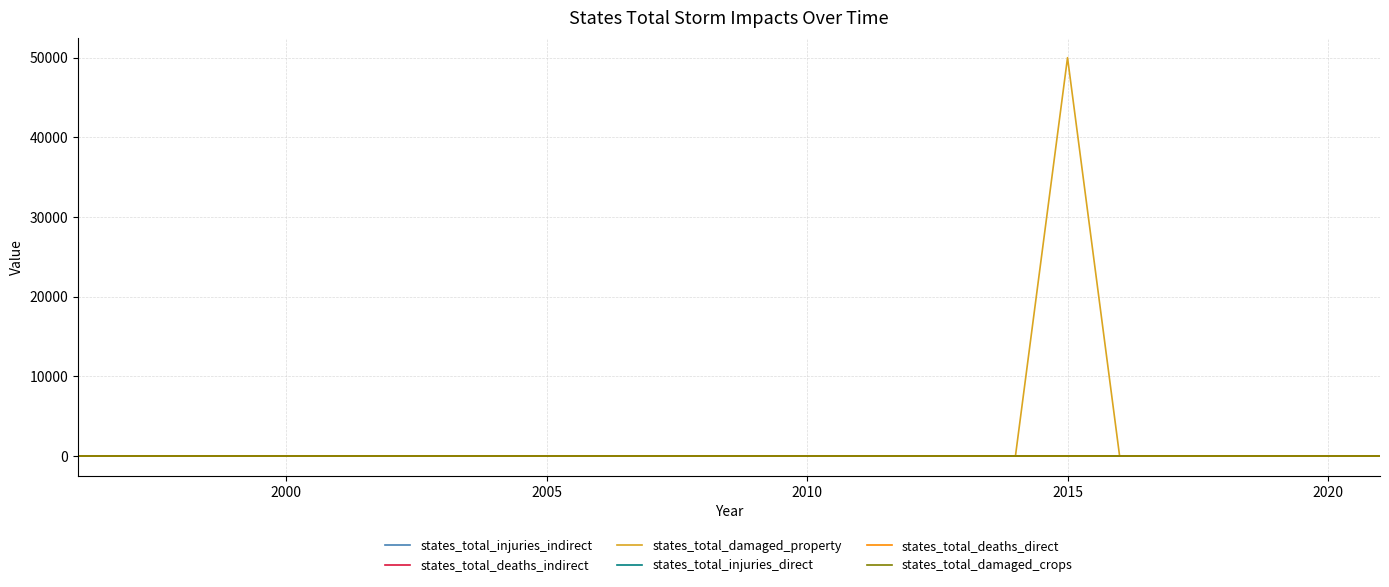

Does the chart have visible grid lines?

Yes